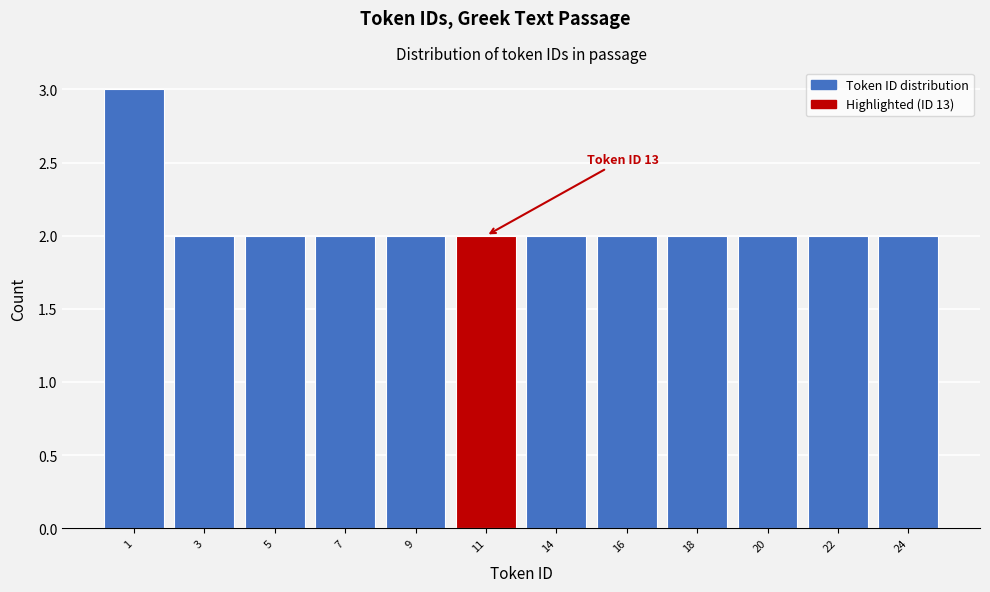

Reading left to right, transcribe all the data shown in this chart.

1=3	3=2	5=2	7=2	9=2	11=2	14=2	16=2	18=2	20=2	22=2	24=2